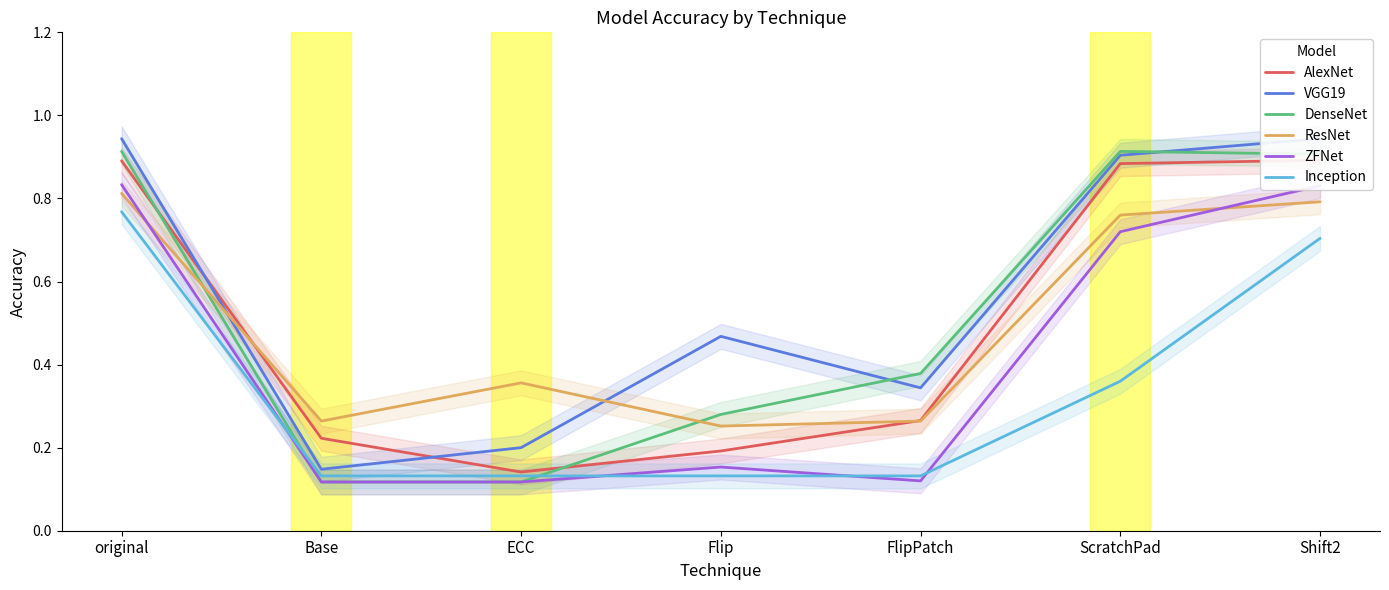

Reading right to left, list all the values displayed in this chart.

AlexNet: 0.9	0.9	0.3	0.2	0.1	0.2	0.9
VGG19: 0.9	0.9	0.3	0.5	0.2	0.1	0.9
DenseNet: 0.9	0.9	0.4	0.3	0.1	0.1	0.9
ResNet: 0.8	0.8	0.3	0.3	0.4	0.3	0.8
ZFNet: 0.8	0.7	0.1	0.2	0.1	0.1	0.8
Inception: 0.7	0.4	0.1	0.1	0.1	0.1	0.8